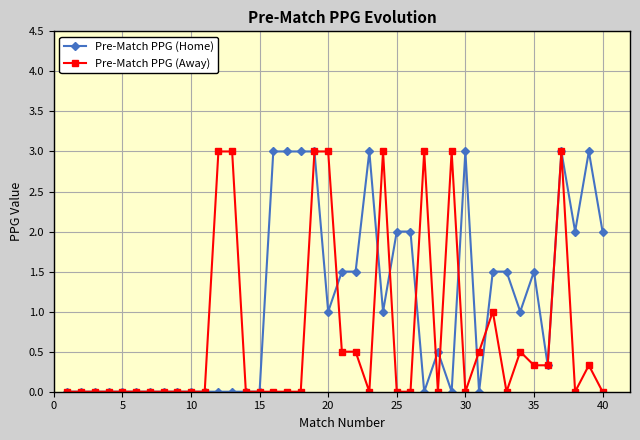

True or false: Pre-Match PPG (Away) has more than 0 points higher than both neighbors.

True